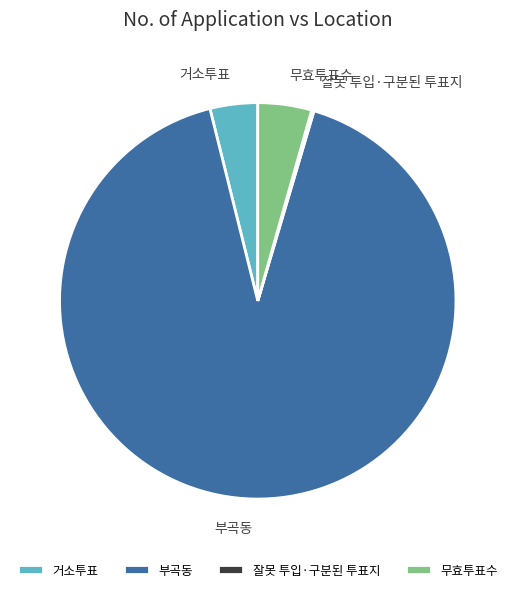

True or false: 거소투표 accounts for 4% of the total.

True